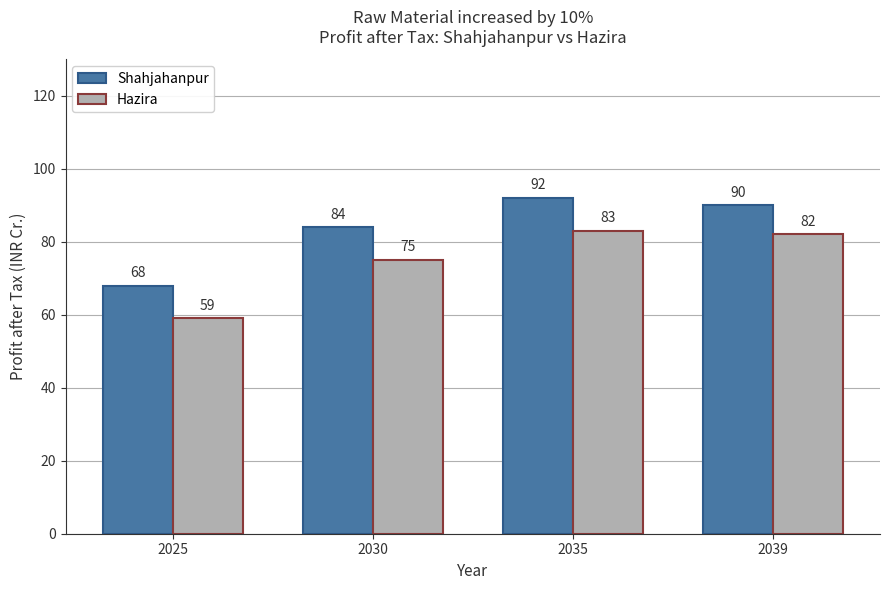

Reading left to right, transcribe all the data shown in this chart.

Shahjahanpur: 68	84	92	90
Hazira: 59	75	83	82